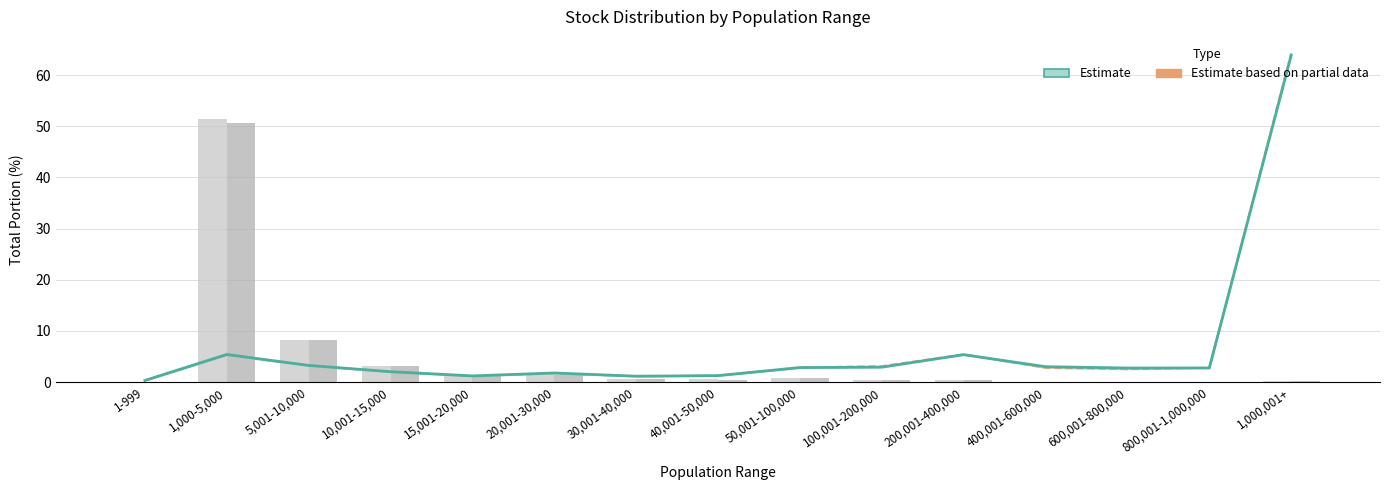

How many series are shown in this chart?

2